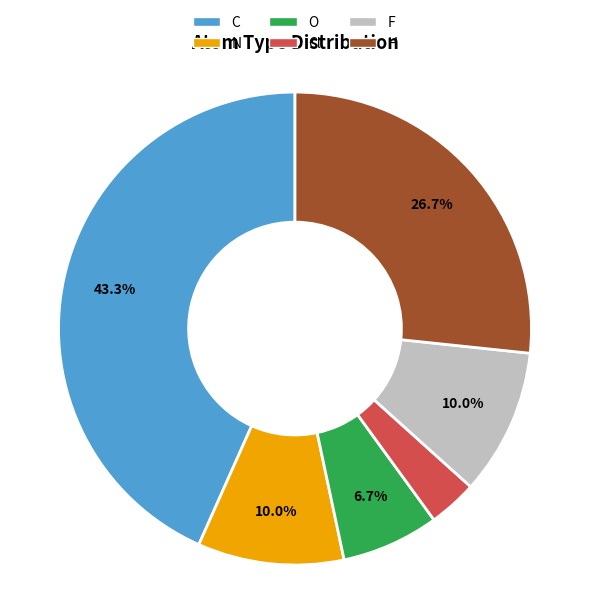

Count the number of slices in the pie.

6